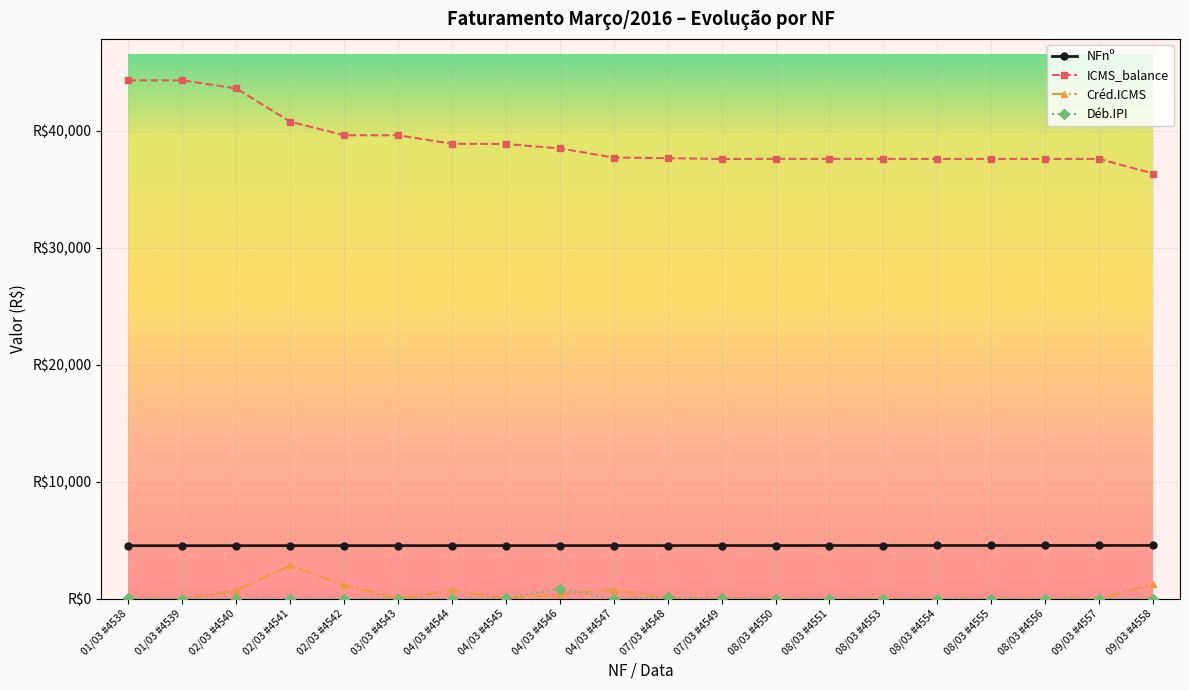

What are all the series names shown in the legend?

NFnº, ICMS_balance, Créd.ICMS, Déb.IPI